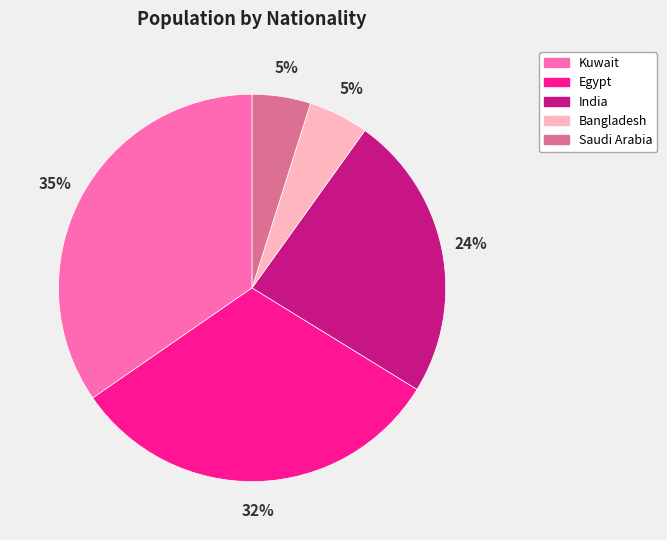

To the nearest percent, what is the difference between the largest and smallest slice percentages?

30%